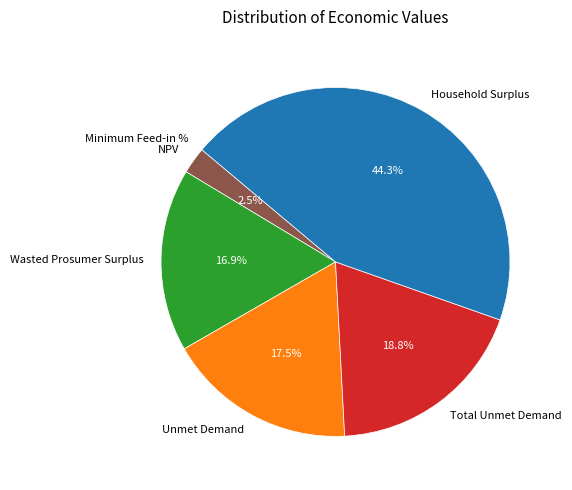

Which category has the biggest portion of the pie?

Household Surplus